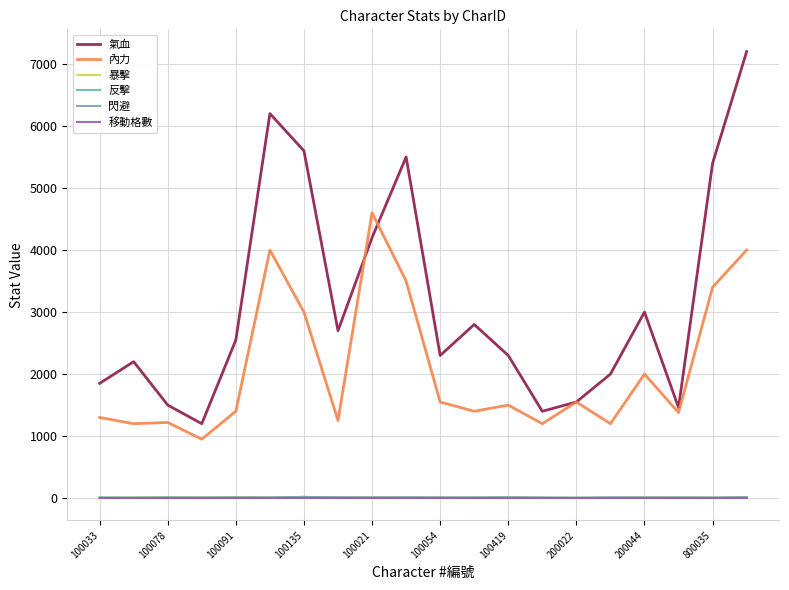

What is the sum of all 暴擊 values?

185